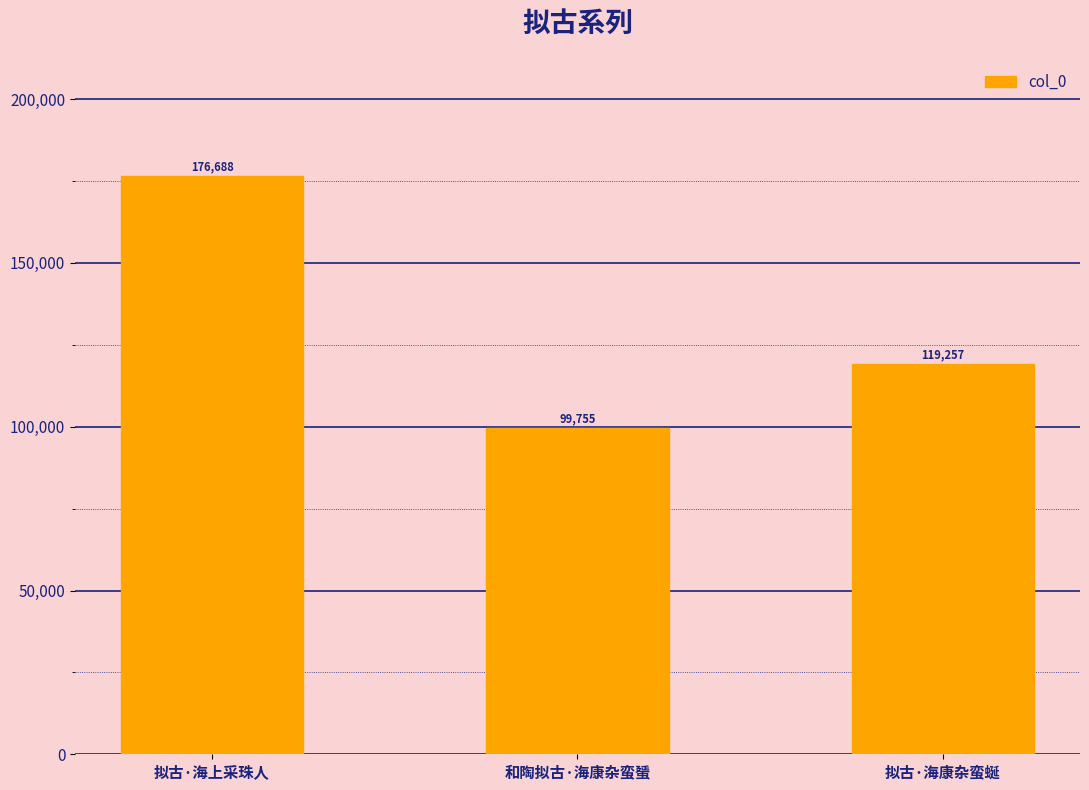

True or false: the data shows 79710 at 拟古·海上采珠人.

False